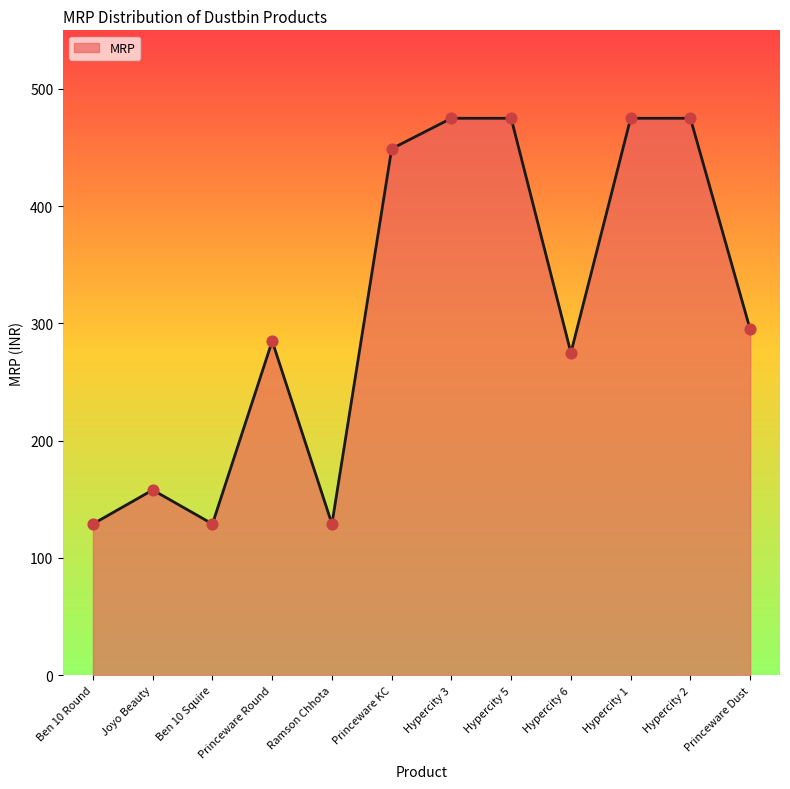

Which has a higher value, Princeware Round or Joyo Beauty?

Princeware Round